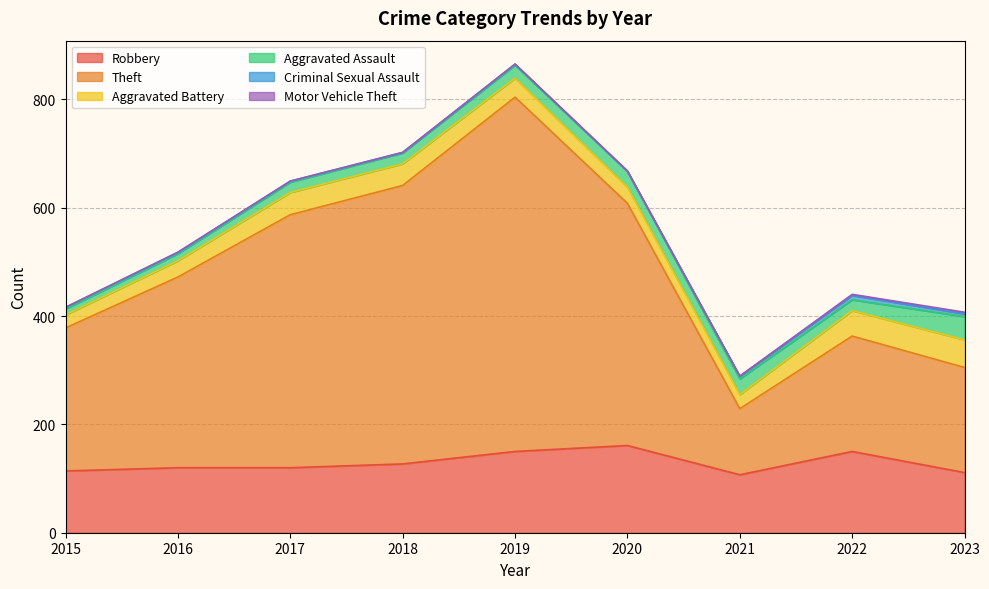

How many data points in Aggravated Battery are above 35?

4